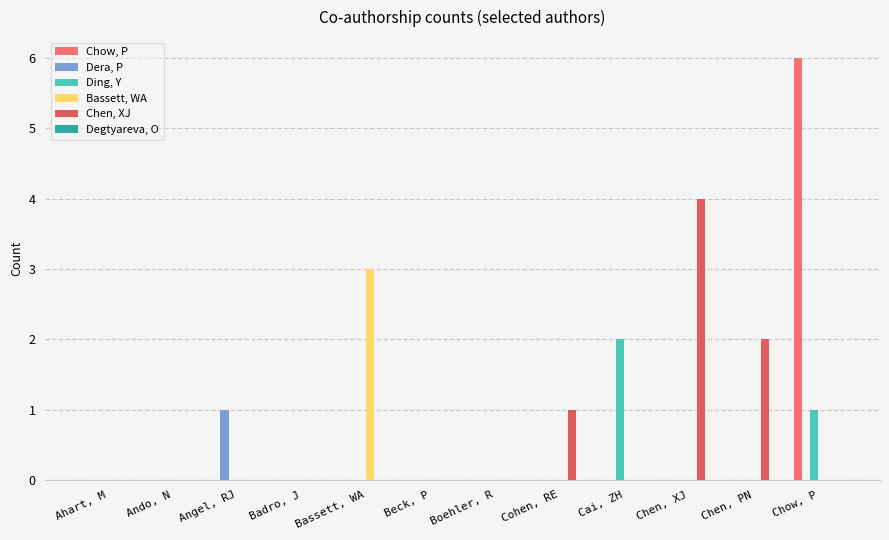

Does the chart contain stacked bars?

No